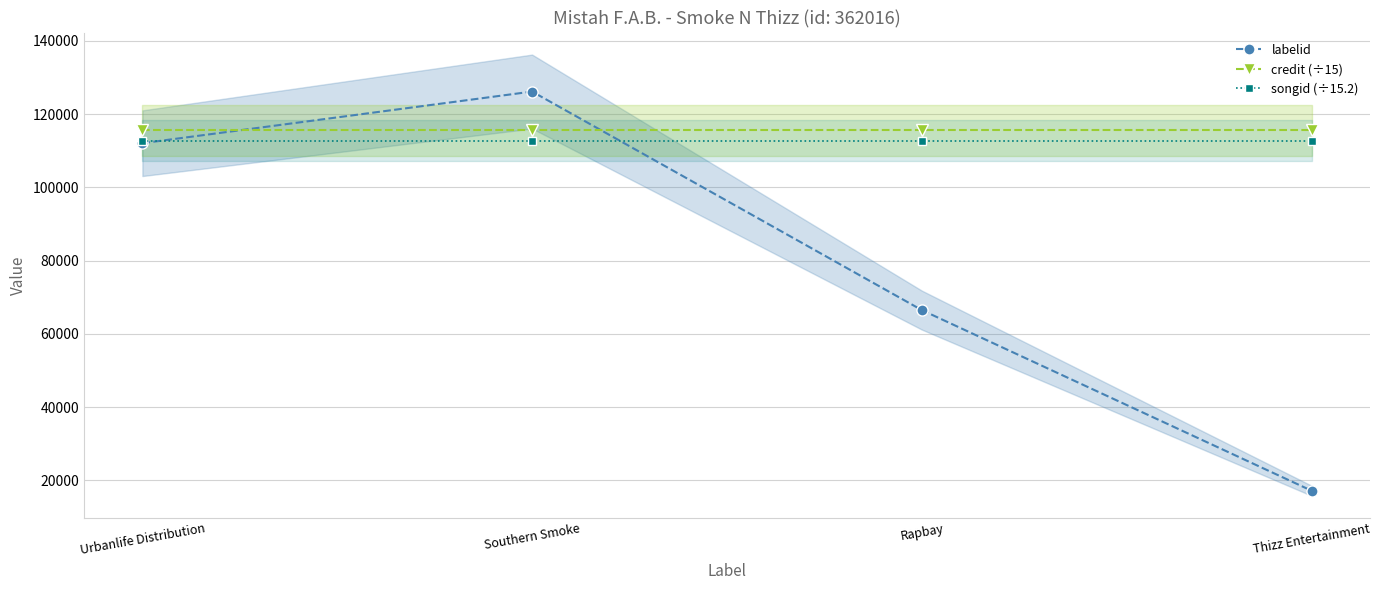

What position from the right is Urbanlife Distribution?

4